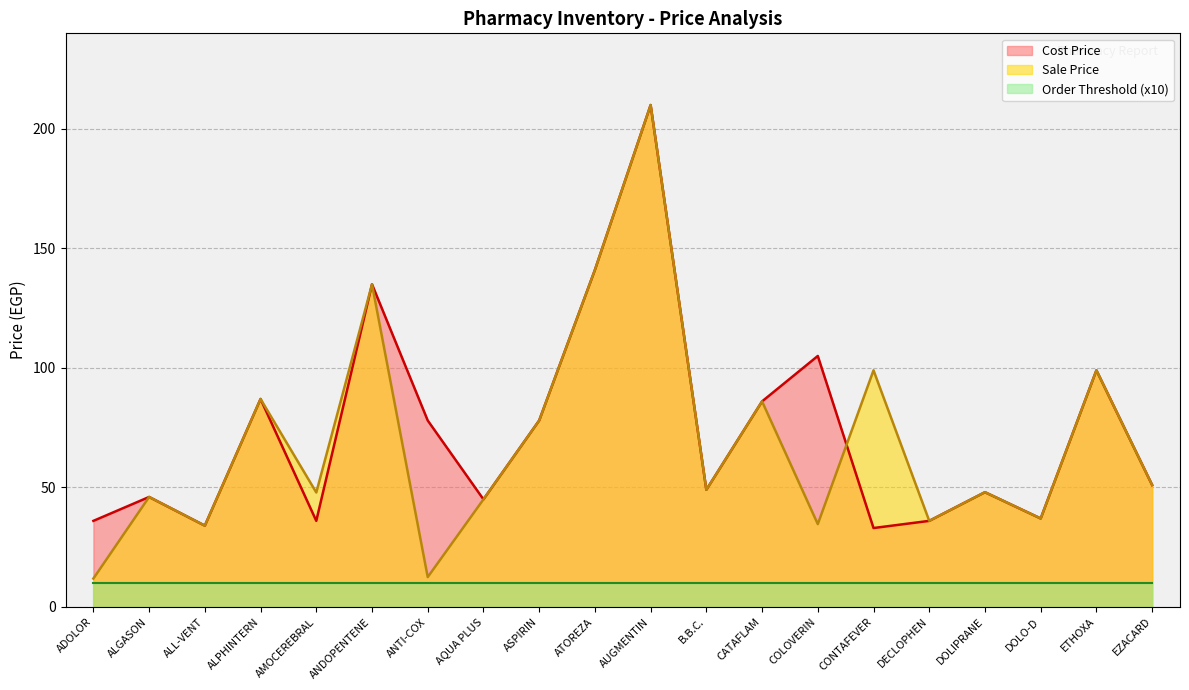

What is the maximum value shown in the chart?

210.0